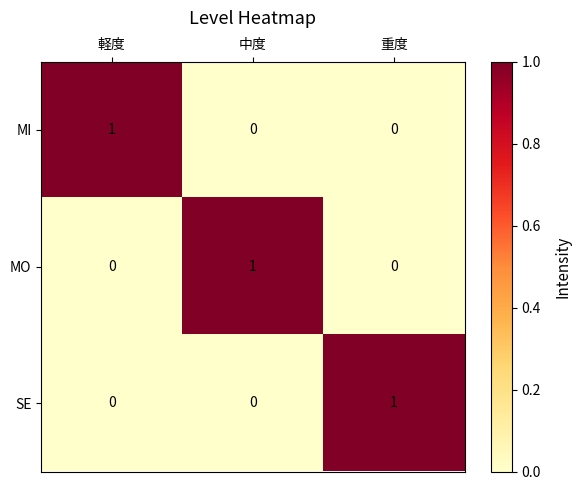

At how many categories does at least one series exceed 0?

3